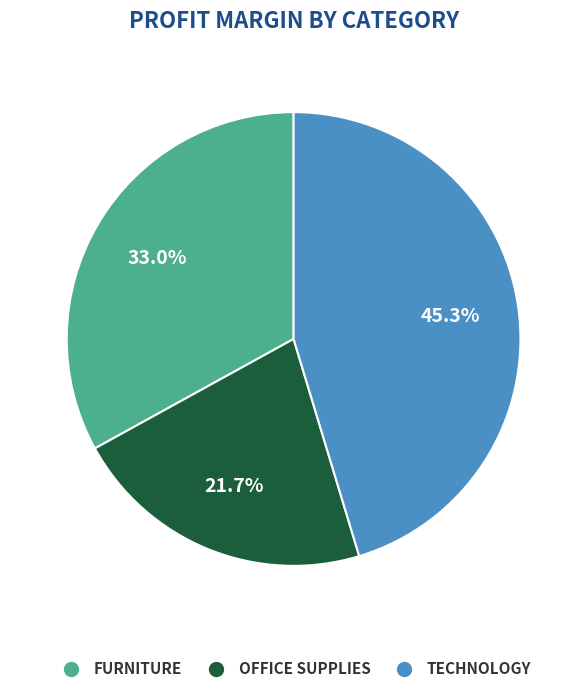

Is there a majority slice in this chart?

No